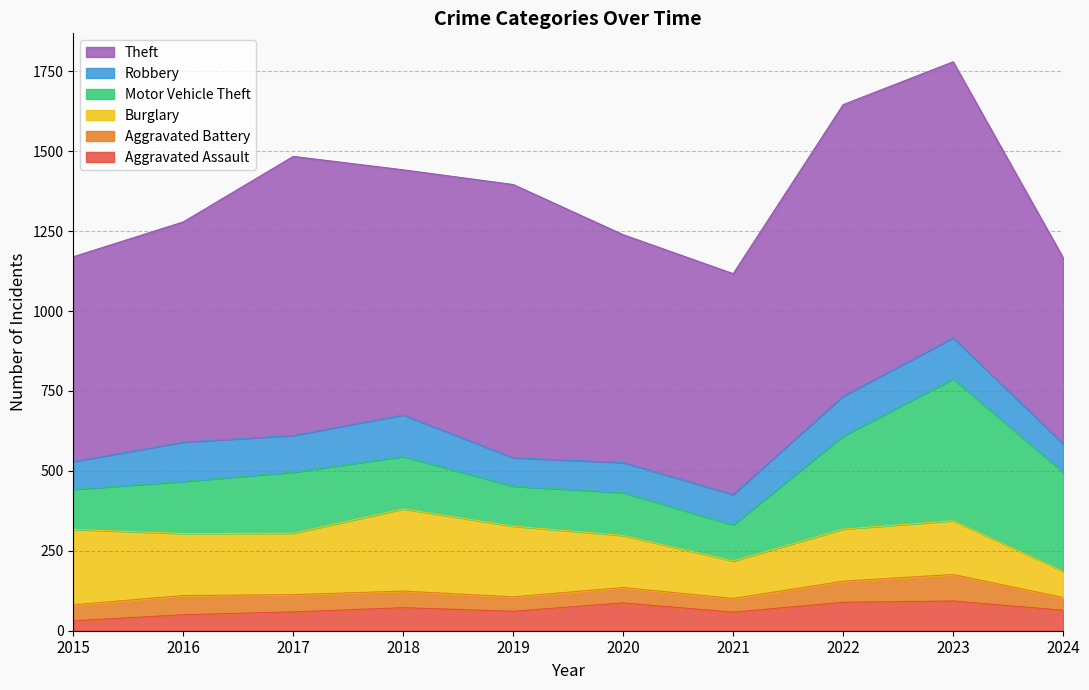

The Motor Vehicle Theft series shows 169 at 2021. True or false?

False